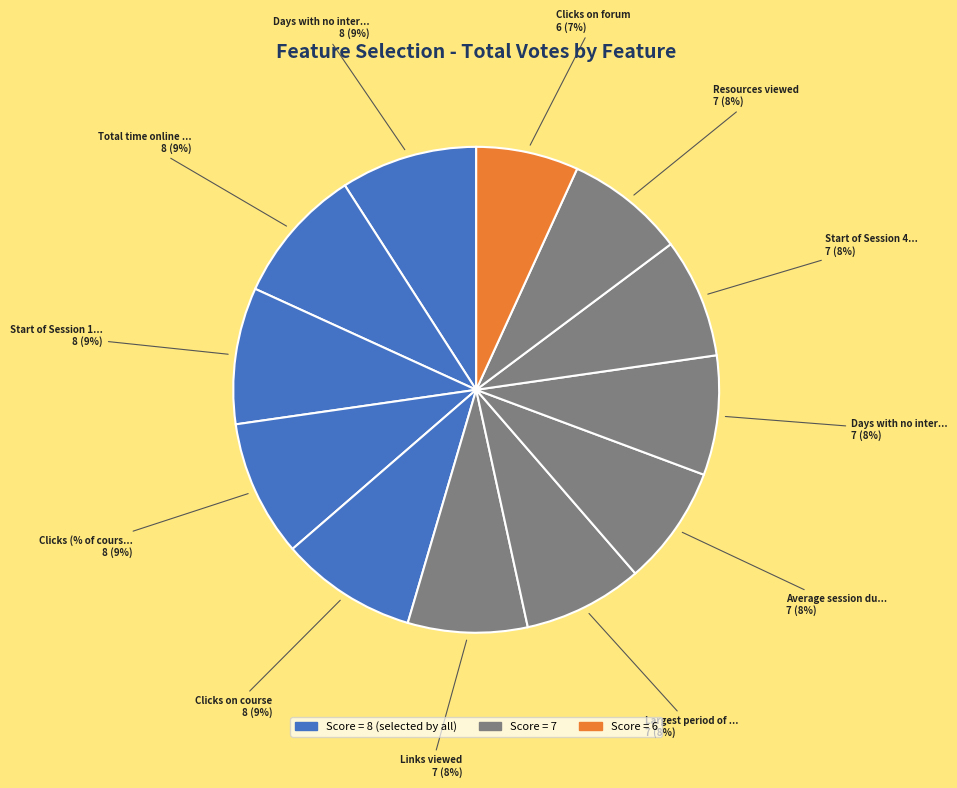

Which slice is the largest?

Days with no interaction